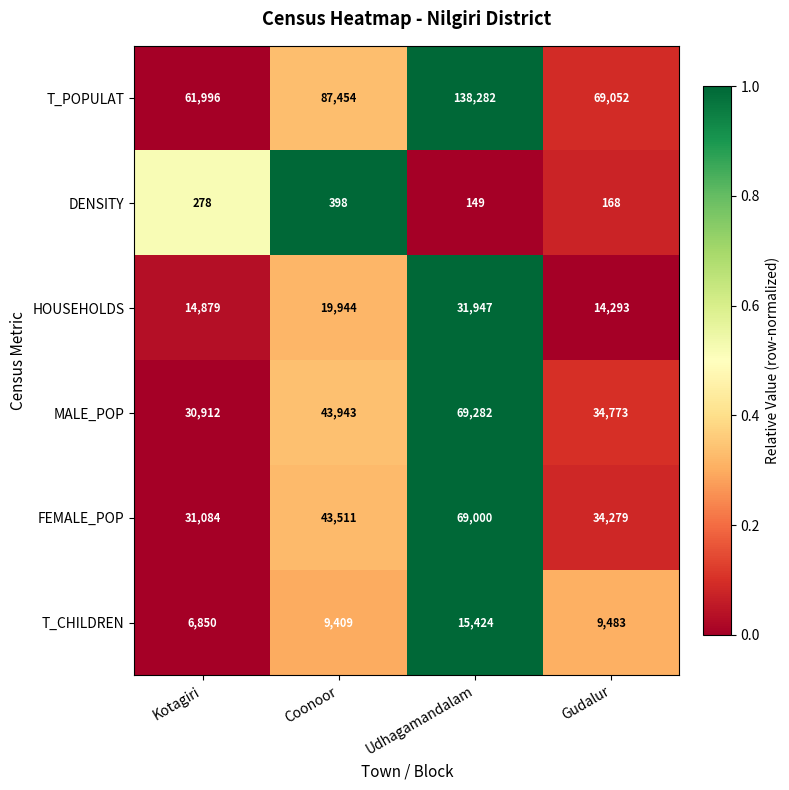

Which series has the largest total across all categories?

T_POPULAT